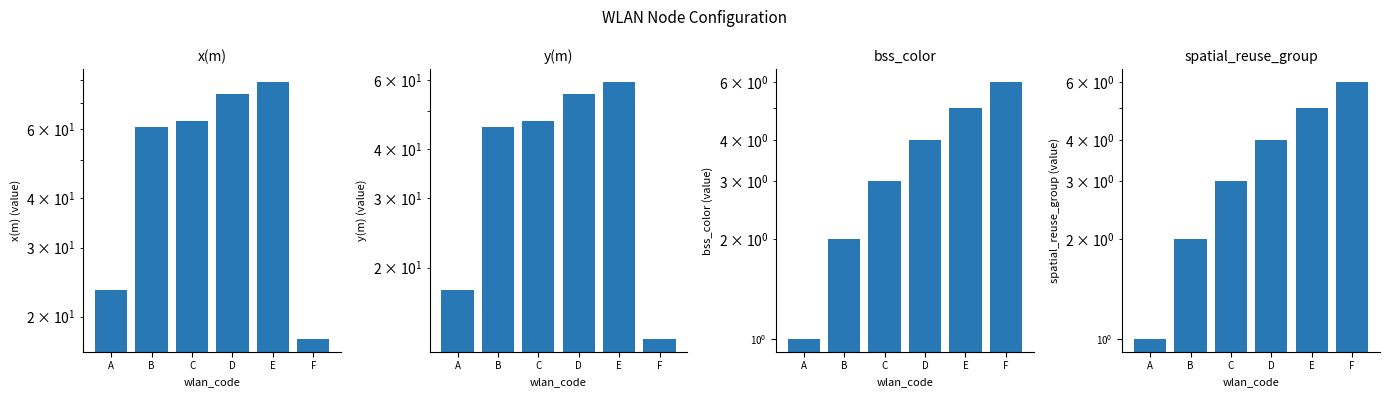

At how many categories does at least one series exceed 18?

5